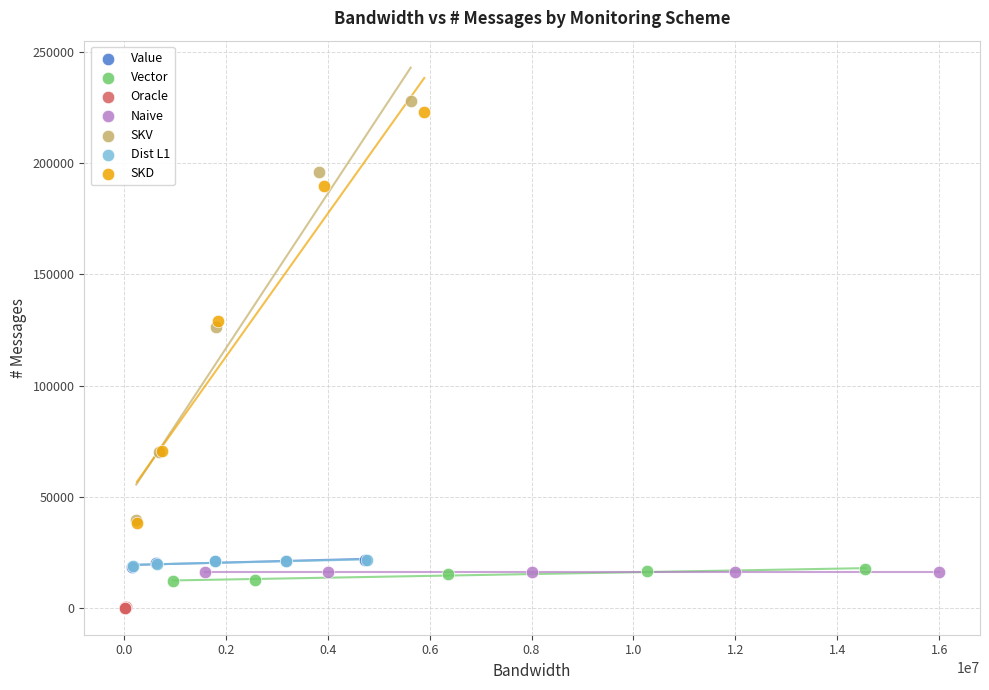

What are all the series names shown in the legend?

Value, Vector, Oracle, Naive, SKV, Dist L1, SKD